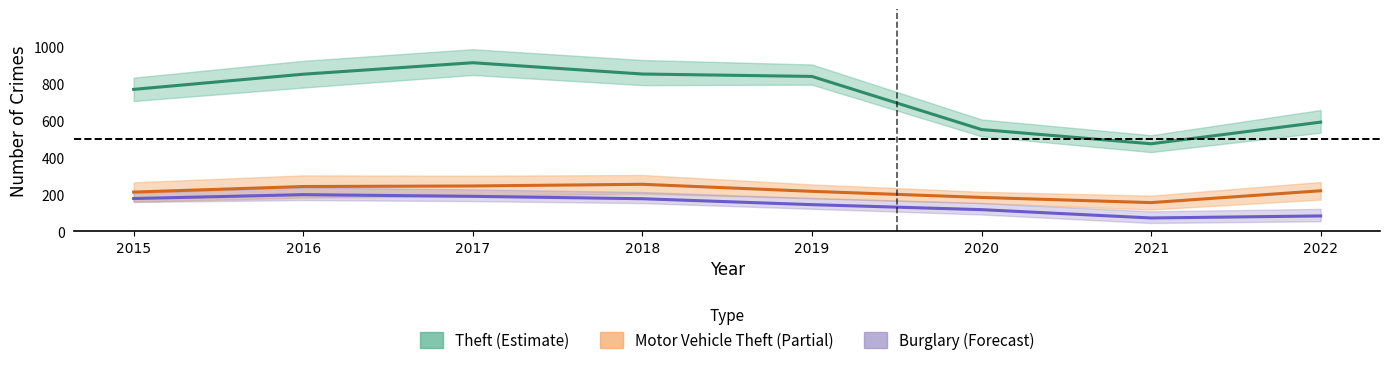

What is the difference between the highest and lowest values at 2016?

651